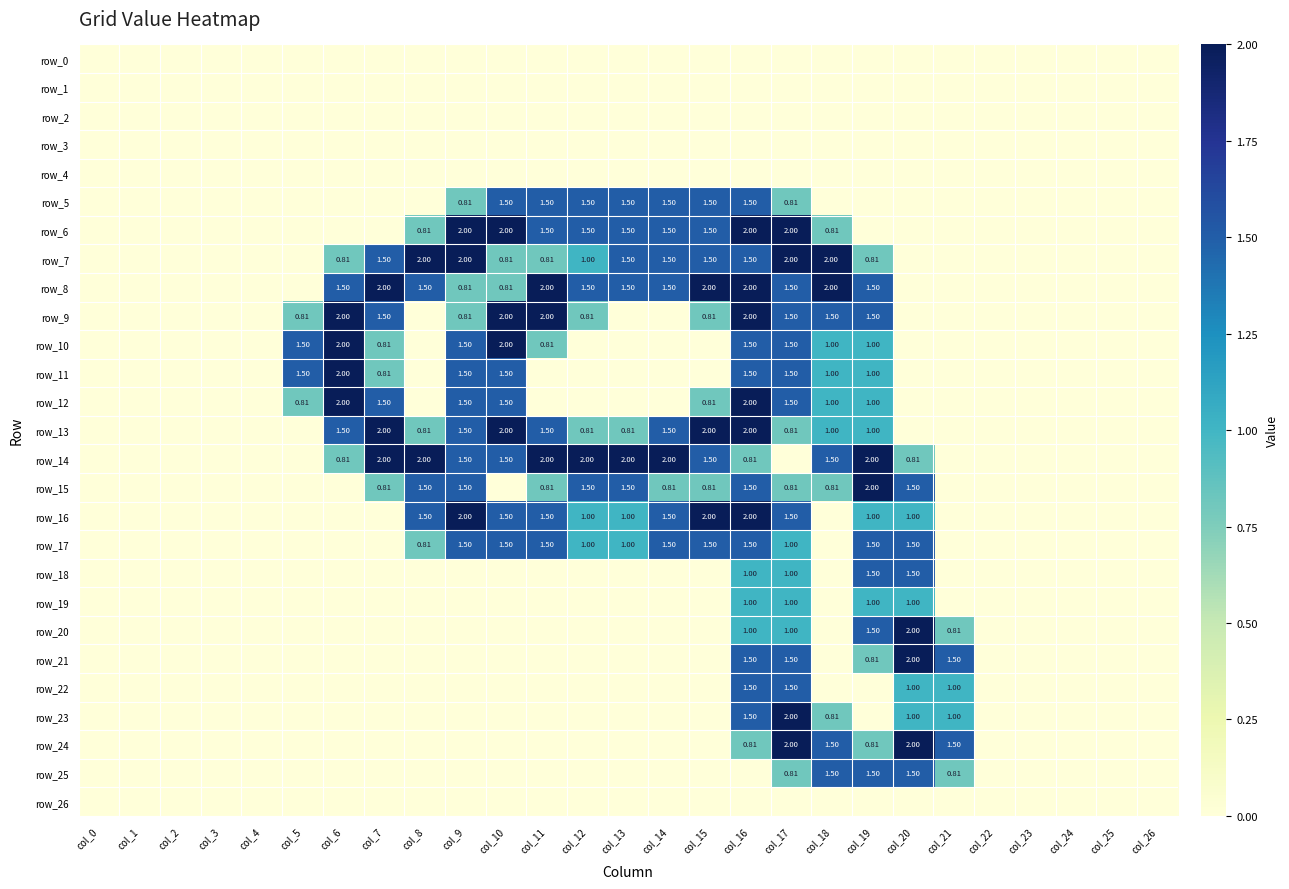

Reading left to right, what are all the values shown in this chart?

row_0: col_0=0.0	col_1=0.0	col_2=0.0	col_3=0.0	col_4=0.0	col_5=0.0	col_6=0.0	col_7=0.0	col_8=0.0	col_9=0.0	col_10=0.0	col_11=0.0	col_12=0.0	col_13=0.0	col_14=0.0	col_15=0.0	col_16=0.0	col_17=0.0	col_18=0.0	col_19=0.0	col_20=0.0	col_21=0.0	col_22=0.0	col_23=0.0	col_24=0.0	col_25=0.0	col_26=0.0
row_1: col_0=0.0	col_1=0.0	col_2=0.0	col_3=0.0	col_4=0.0	col_5=0.0	col_6=0.0	col_7=0.0	col_8=0.0	col_9=0.0	col_10=0.0	col_11=0.0	col_12=0.0	col_13=0.0	col_14=0.0	col_15=0.0	col_16=0.0	col_17=0.0	col_18=0.0	col_19=0.0	col_20=0.0	col_21=0.0	col_22=0.0	col_23=0.0	col_24=0.0	col_25=0.0	col_26=0.0
row_2: col_0=0.0	col_1=0.0	col_2=0.0	col_3=0.0	col_4=0.0	col_5=0.0	col_6=0.0	col_7=0.0	col_8=0.0	col_9=0.0	col_10=0.0	col_11=0.0	col_12=0.0	col_13=0.0	col_14=0.0	col_15=0.0	col_16=0.0	col_17=0.0	col_18=0.0	col_19=0.0	col_20=0.0	col_21=0.0	col_22=0.0	col_23=0.0	col_24=0.0	col_25=0.0	col_26=0.0
row_3: col_0=0.0	col_1=0.0	col_2=0.0	col_3=0.0	col_4=0.0	col_5=0.0	col_6=0.0	col_7=0.0	col_8=0.0	col_9=0.0	col_10=0.0	col_11=0.0	col_12=0.0	col_13=0.0	col_14=0.0	col_15=0.0	col_16=0.0	col_17=0.0	col_18=0.0	col_19=0.0	col_20=0.0	col_21=0.0	col_22=0.0	col_23=0.0	col_24=0.0	col_25=0.0	col_26=0.0
row_4: col_0=0.0	col_1=0.0	col_2=0.0	col_3=0.0	col_4=0.0	col_5=0.0	col_6=0.0	col_7=0.0	col_8=0.0	col_9=0.0	col_10=0.0	col_11=0.0	col_12=0.0	col_13=0.0	col_14=0.0	col_15=0.0	col_16=0.0	col_17=0.0	col_18=0.0	col_19=0.0	col_20=0.0	col_21=0.0	col_22=0.0	col_23=0.0	col_24=0.0	col_25=0.0	col_26=0.0
row_5: col_0=0.0	col_1=0.0	col_2=0.0	col_3=0.0	col_4=0.0	col_5=0.0	col_6=0.0	col_7=0.0	col_8=0.0	col_9=0.8	col_10=1.5	col_11=1.5	col_12=1.5	col_13=1.5	col_14=1.5	col_15=1.5	col_16=1.5	col_17=0.8	col_18=0.0	col_19=0.0	col_20=0.0	col_21=0.0	col_22=0.0	col_23=0.0	col_24=0.0	col_25=0.0	col_26=0.0
row_6: col_0=0.0	col_1=0.0	col_2=0.0	col_3=0.0	col_4=0.0	col_5=0.0	col_6=0.0	col_7=0.0	col_8=0.8	col_9=2.0	col_10=2.0	col_11=1.5	col_12=1.5	col_13=1.5	col_14=1.5	col_15=1.5	col_16=2.0	col_17=2.0	col_18=0.8	col_19=0.0	col_20=0.0	col_21=0.0	col_22=0.0	col_23=0.0	col_24=0.0	col_25=0.0	col_26=0.0
row_7: col_0=0.0	col_1=0.0	col_2=0.0	col_3=0.0	col_4=0.0	col_5=0.0	col_6=0.8	col_7=1.5	col_8=2.0	col_9=2.0	col_10=0.8	col_11=0.8	col_12=1.0	col_13=1.5	col_14=1.5	col_15=1.5	col_16=1.5	col_17=2.0	col_18=2.0	col_19=0.8	col_20=0.0	col_21=0.0	col_22=0.0	col_23=0.0	col_24=0.0	col_25=0.0	col_26=0.0
row_8: col_0=0.0	col_1=0.0	col_2=0.0	col_3=0.0	col_4=0.0	col_5=0.0	col_6=1.5	col_7=2.0	col_8=1.5	col_9=0.8	col_10=0.8	col_11=2.0	col_12=1.5	col_13=1.5	col_14=1.5	col_15=2.0	col_16=2.0	col_17=1.5	col_18=2.0	col_19=1.5	col_20=0.0	col_21=0.0	col_22=0.0	col_23=0.0	col_24=0.0	col_25=0.0	col_26=0.0
row_9: col_0=0.0	col_1=0.0	col_2=0.0	col_3=0.0	col_4=0.0	col_5=0.8	col_6=2.0	col_7=1.5	col_8=0.0	col_9=0.8	col_10=2.0	col_11=2.0	col_12=0.8	col_13=0.0	col_14=0.0	col_15=0.8	col_16=2.0	col_17=1.5	col_18=1.5	col_19=1.5	col_20=0.0	col_21=0.0	col_22=0.0	col_23=0.0	col_24=0.0	col_25=0.0	col_26=0.0
row_10: col_0=0.0	col_1=0.0	col_2=0.0	col_3=0.0	col_4=0.0	col_5=1.5	col_6=2.0	col_7=0.8	col_8=0.0	col_9=1.5	col_10=2.0	col_11=0.8	col_12=0.0	col_13=0.0	col_14=0.0	col_15=0.0	col_16=1.5	col_17=1.5	col_18=1.0	col_19=1.0	col_20=0.0	col_21=0.0	col_22=0.0	col_23=0.0	col_24=0.0	col_25=0.0	col_26=0.0
row_11: col_0=0.0	col_1=0.0	col_2=0.0	col_3=0.0	col_4=0.0	col_5=1.5	col_6=2.0	col_7=0.8	col_8=0.0	col_9=1.5	col_10=1.5	col_11=0.0	col_12=0.0	col_13=0.0	col_14=0.0	col_15=0.0	col_16=1.5	col_17=1.5	col_18=1.0	col_19=1.0	col_20=0.0	col_21=0.0	col_22=0.0	col_23=0.0	col_24=0.0	col_25=0.0	col_26=0.0
row_12: col_0=0.0	col_1=0.0	col_2=0.0	col_3=0.0	col_4=0.0	col_5=0.8	col_6=2.0	col_7=1.5	col_8=0.0	col_9=1.5	col_10=1.5	col_11=0.0	col_12=0.0	col_13=0.0	col_14=0.0	col_15=0.8	col_16=2.0	col_17=1.5	col_18=1.0	col_19=1.0	col_20=0.0	col_21=0.0	col_22=0.0	col_23=0.0	col_24=0.0	col_25=0.0	col_26=0.0
row_13: col_0=0.0	col_1=0.0	col_2=0.0	col_3=0.0	col_4=0.0	col_5=0.0	col_6=1.5	col_7=2.0	col_8=0.8	col_9=1.5	col_10=2.0	col_11=1.5	col_12=0.8	col_13=0.8	col_14=1.5	col_15=2.0	col_16=2.0	col_17=0.8	col_18=1.0	col_19=1.0	col_20=0.0	col_21=0.0	col_22=0.0	col_23=0.0	col_24=0.0	col_25=0.0	col_26=0.0
row_14: col_0=0.0	col_1=0.0	col_2=0.0	col_3=0.0	col_4=0.0	col_5=0.0	col_6=0.8	col_7=2.0	col_8=2.0	col_9=1.5	col_10=1.5	col_11=2.0	col_12=2.0	col_13=2.0	col_14=2.0	col_15=1.5	col_16=0.8	col_17=0.0	col_18=1.5	col_19=2.0	col_20=0.8	col_21=0.0	col_22=0.0	col_23=0.0	col_24=0.0	col_25=0.0	col_26=0.0
row_15: col_0=0.0	col_1=0.0	col_2=0.0	col_3=0.0	col_4=0.0	col_5=0.0	col_6=0.0	col_7=0.8	col_8=1.5	col_9=1.5	col_10=0.0	col_11=0.8	col_12=1.5	col_13=1.5	col_14=0.8	col_15=0.8	col_16=1.5	col_17=0.8	col_18=0.8	col_19=2.0	col_20=1.5	col_21=0.0	col_22=0.0	col_23=0.0	col_24=0.0	col_25=0.0	col_26=0.0
row_16: col_0=0.0	col_1=0.0	col_2=0.0	col_3=0.0	col_4=0.0	col_5=0.0	col_6=0.0	col_7=0.0	col_8=1.5	col_9=2.0	col_10=1.5	col_11=1.5	col_12=1.0	col_13=1.0	col_14=1.5	col_15=2.0	col_16=2.0	col_17=1.5	col_18=0.0	col_19=1.0	col_20=1.0	col_21=0.0	col_22=0.0	col_23=0.0	col_24=0.0	col_25=0.0	col_26=0.0
row_17: col_0=0.0	col_1=0.0	col_2=0.0	col_3=0.0	col_4=0.0	col_5=0.0	col_6=0.0	col_7=0.0	col_8=0.8	col_9=1.5	col_10=1.5	col_11=1.5	col_12=1.0	col_13=1.0	col_14=1.5	col_15=1.5	col_16=1.5	col_17=1.0	col_18=0.0	col_19=1.5	col_20=1.5	col_21=0.0	col_22=0.0	col_23=0.0	col_24=0.0	col_25=0.0	col_26=0.0
row_18: col_0=0.0	col_1=0.0	col_2=0.0	col_3=0.0	col_4=0.0	col_5=0.0	col_6=0.0	col_7=0.0	col_8=0.0	col_9=0.0	col_10=0.0	col_11=0.0	col_12=0.0	col_13=0.0	col_14=0.0	col_15=0.0	col_16=1.0	col_17=1.0	col_18=0.0	col_19=1.5	col_20=1.5	col_21=0.0	col_22=0.0	col_23=0.0	col_24=0.0	col_25=0.0	col_26=0.0
row_19: col_0=0.0	col_1=0.0	col_2=0.0	col_3=0.0	col_4=0.0	col_5=0.0	col_6=0.0	col_7=0.0	col_8=0.0	col_9=0.0	col_10=0.0	col_11=0.0	col_12=0.0	col_13=0.0	col_14=0.0	col_15=0.0	col_16=1.0	col_17=1.0	col_18=0.0	col_19=1.0	col_20=1.0	col_21=0.0	col_22=0.0	col_23=0.0	col_24=0.0	col_25=0.0	col_26=0.0
row_20: col_0=0.0	col_1=0.0	col_2=0.0	col_3=0.0	col_4=0.0	col_5=0.0	col_6=0.0	col_7=0.0	col_8=0.0	col_9=0.0	col_10=0.0	col_11=0.0	col_12=0.0	col_13=0.0	col_14=0.0	col_15=0.0	col_16=1.0	col_17=1.0	col_18=0.0	col_19=1.5	col_20=2.0	col_21=0.8	col_22=0.0	col_23=0.0	col_24=0.0	col_25=0.0	col_26=0.0
row_21: col_0=0.0	col_1=0.0	col_2=0.0	col_3=0.0	col_4=0.0	col_5=0.0	col_6=0.0	col_7=0.0	col_8=0.0	col_9=0.0	col_10=0.0	col_11=0.0	col_12=0.0	col_13=0.0	col_14=0.0	col_15=0.0	col_16=1.5	col_17=1.5	col_18=0.0	col_19=0.8	col_20=2.0	col_21=1.5	col_22=0.0	col_23=0.0	col_24=0.0	col_25=0.0	col_26=0.0
row_22: col_0=0.0	col_1=0.0	col_2=0.0	col_3=0.0	col_4=0.0	col_5=0.0	col_6=0.0	col_7=0.0	col_8=0.0	col_9=0.0	col_10=0.0	col_11=0.0	col_12=0.0	col_13=0.0	col_14=0.0	col_15=0.0	col_16=1.5	col_17=1.5	col_18=0.0	col_19=0.0	col_20=1.0	col_21=1.0	col_22=0.0	col_23=0.0	col_24=0.0	col_25=0.0	col_26=0.0
row_23: col_0=0.0	col_1=0.0	col_2=0.0	col_3=0.0	col_4=0.0	col_5=0.0	col_6=0.0	col_7=0.0	col_8=0.0	col_9=0.0	col_10=0.0	col_11=0.0	col_12=0.0	col_13=0.0	col_14=0.0	col_15=0.0	col_16=1.5	col_17=2.0	col_18=0.8	col_19=0.0	col_20=1.0	col_21=1.0	col_22=0.0	col_23=0.0	col_24=0.0	col_25=0.0	col_26=0.0
row_24: col_0=0.0	col_1=0.0	col_2=0.0	col_3=0.0	col_4=0.0	col_5=0.0	col_6=0.0	col_7=0.0	col_8=0.0	col_9=0.0	col_10=0.0	col_11=0.0	col_12=0.0	col_13=0.0	col_14=0.0	col_15=0.0	col_16=0.8	col_17=2.0	col_18=1.5	col_19=0.8	col_20=2.0	col_21=1.5	col_22=0.0	col_23=0.0	col_24=0.0	col_25=0.0	col_26=0.0
row_25: col_0=0.0	col_1=0.0	col_2=0.0	col_3=0.0	col_4=0.0	col_5=0.0	col_6=0.0	col_7=0.0	col_8=0.0	col_9=0.0	col_10=0.0	col_11=0.0	col_12=0.0	col_13=0.0	col_14=0.0	col_15=0.0	col_16=0.0	col_17=0.8	col_18=1.5	col_19=1.5	col_20=1.5	col_21=0.8	col_22=0.0	col_23=0.0	col_24=0.0	col_25=0.0	col_26=0.0
row_26: col_0=0.0	col_1=0.0	col_2=0.0	col_3=0.0	col_4=0.0	col_5=0.0	col_6=0.0	col_7=0.0	col_8=0.0	col_9=0.0	col_10=0.0	col_11=0.0	col_12=0.0	col_13=0.0	col_14=0.0	col_15=0.0	col_16=0.0	col_17=0.0	col_18=0.0	col_19=0.0	col_20=0.0	col_21=0.0	col_22=0.0	col_23=0.0	col_24=0.0	col_25=0.0	col_26=0.0